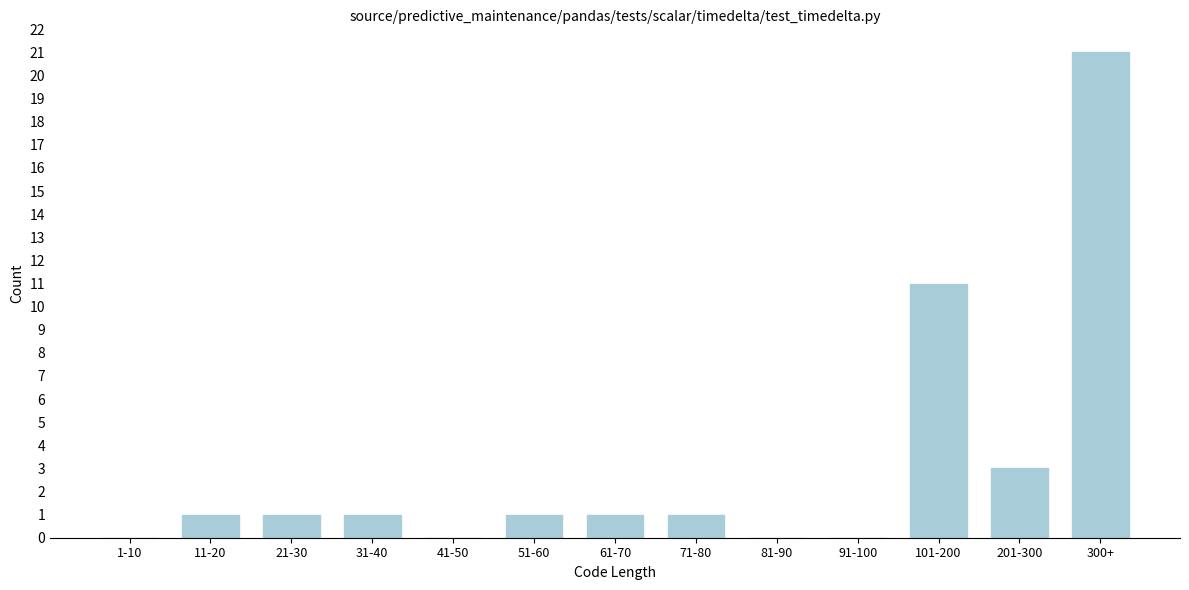

Reading left to right, list all the values displayed in this chart.

1-10=0	11-20=1	21-30=1	31-40=1	41-50=0	51-60=1	61-70=1	71-80=1	81-90=0	91-100=0	101-200=11	201-300=3	300+=21